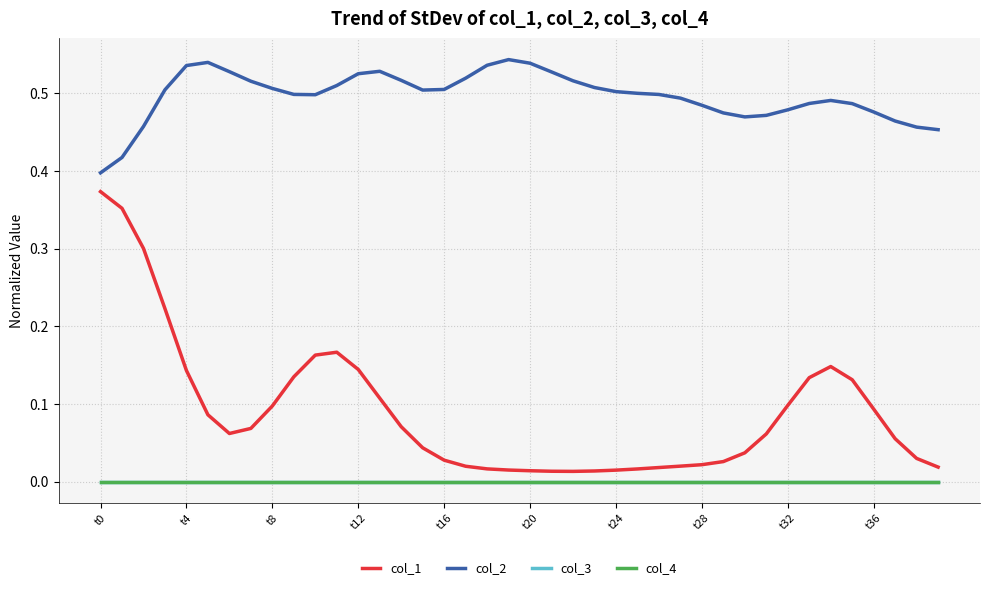

Does the chart display data point markers on the line(s)?

No